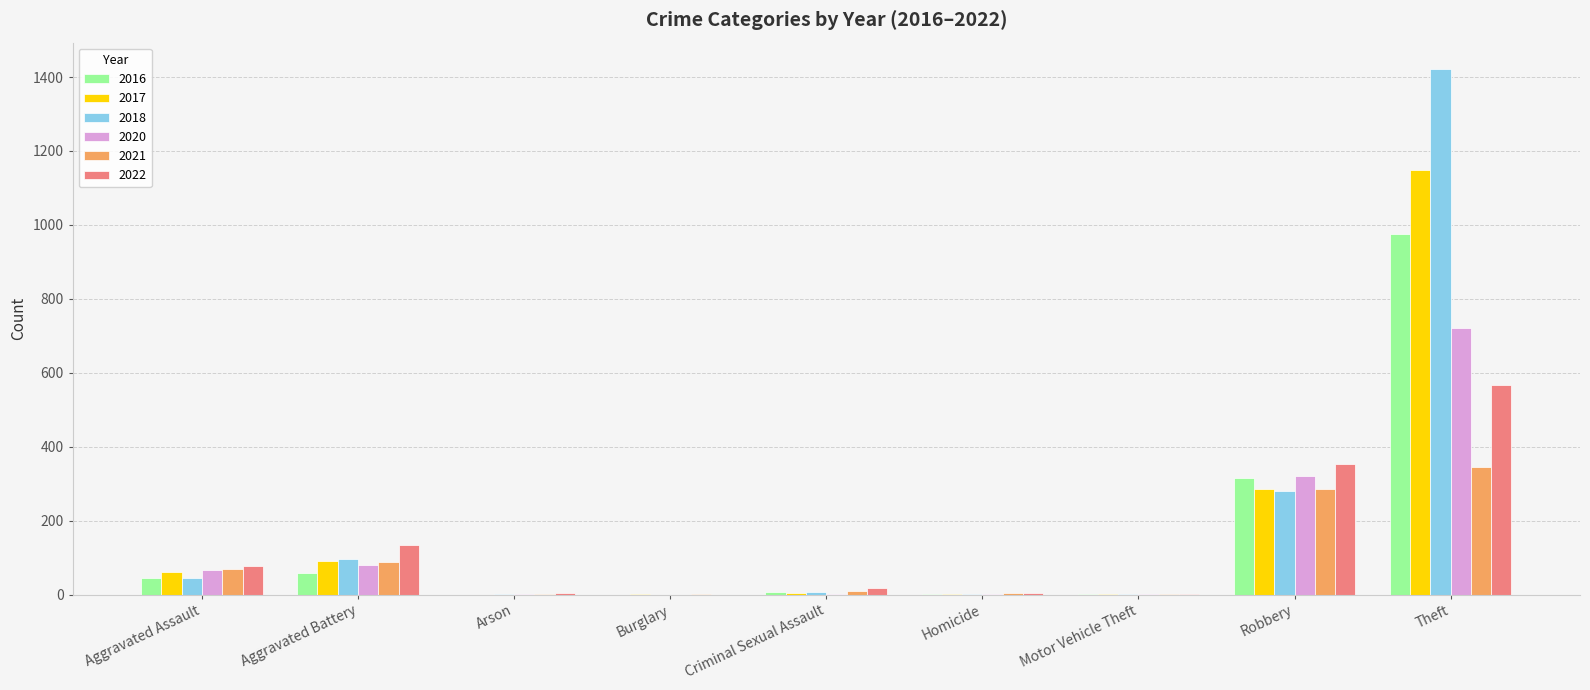

Read the 2022 value at Aggravated Assault.

76